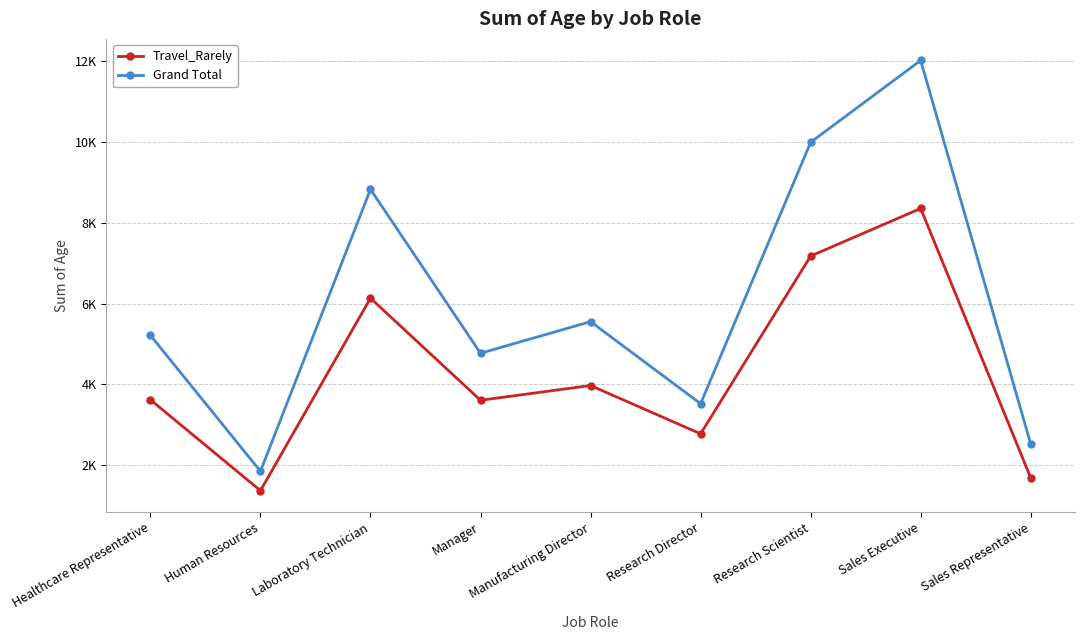

What is the sum of the Travel_Rarely values at Manufacturing Director and Laboratory Technician?

10106